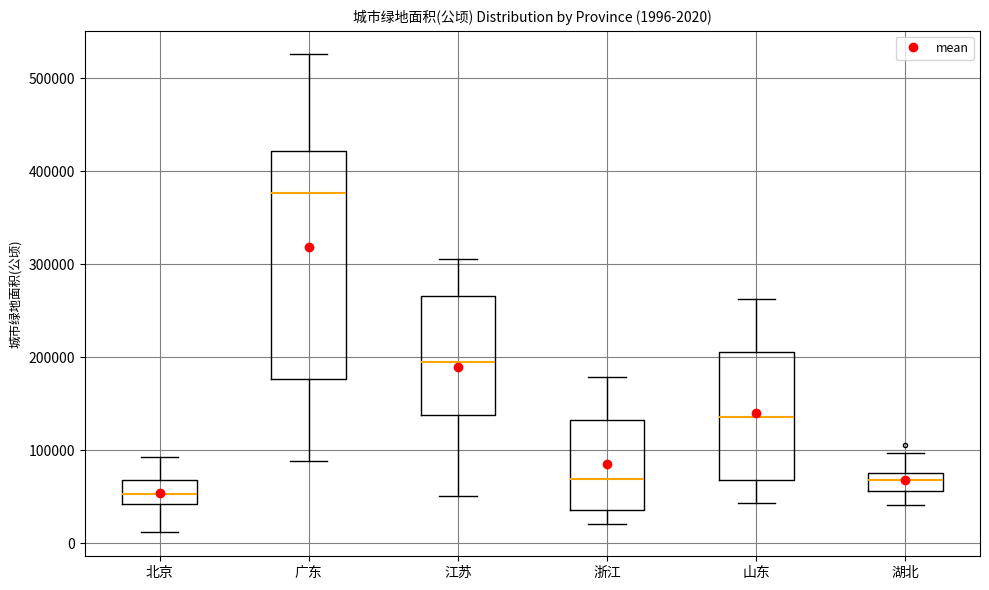

Which box is the tallest, from its lower edge to its upper edge?

广东